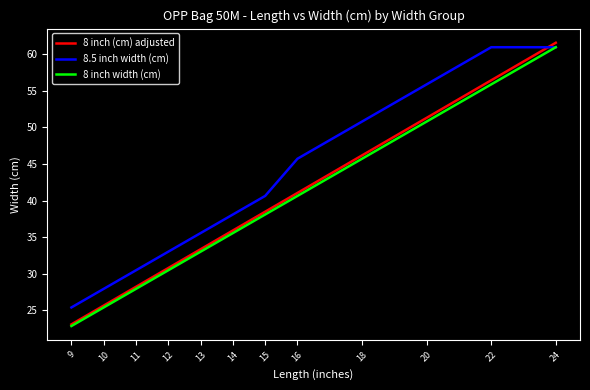

At which category does the chart reach its peak across all series?

24